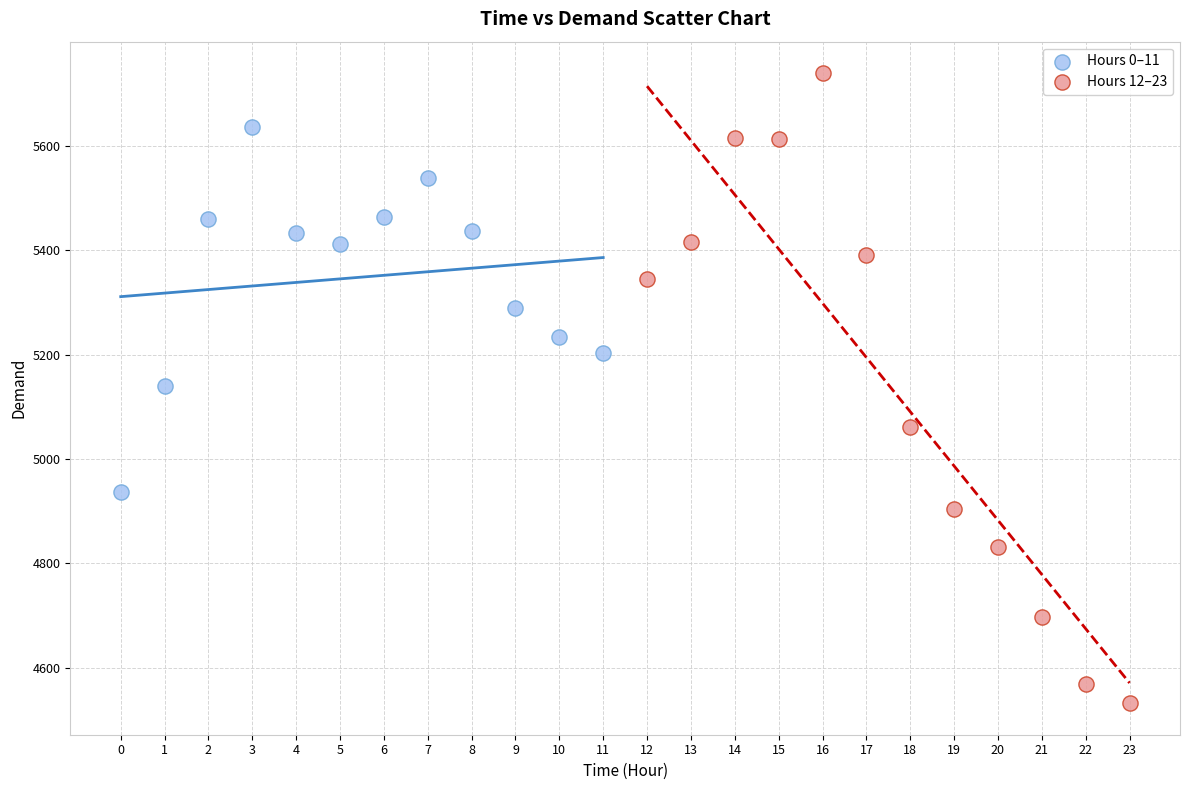

Which series reaches the maximum Y coordinate?

Hours 12–23